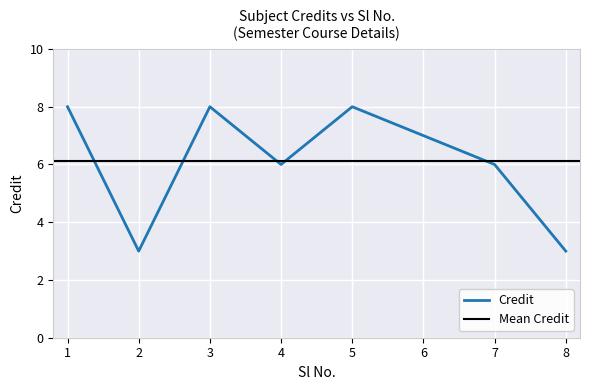

What is the lowest value of the Credit series?

3